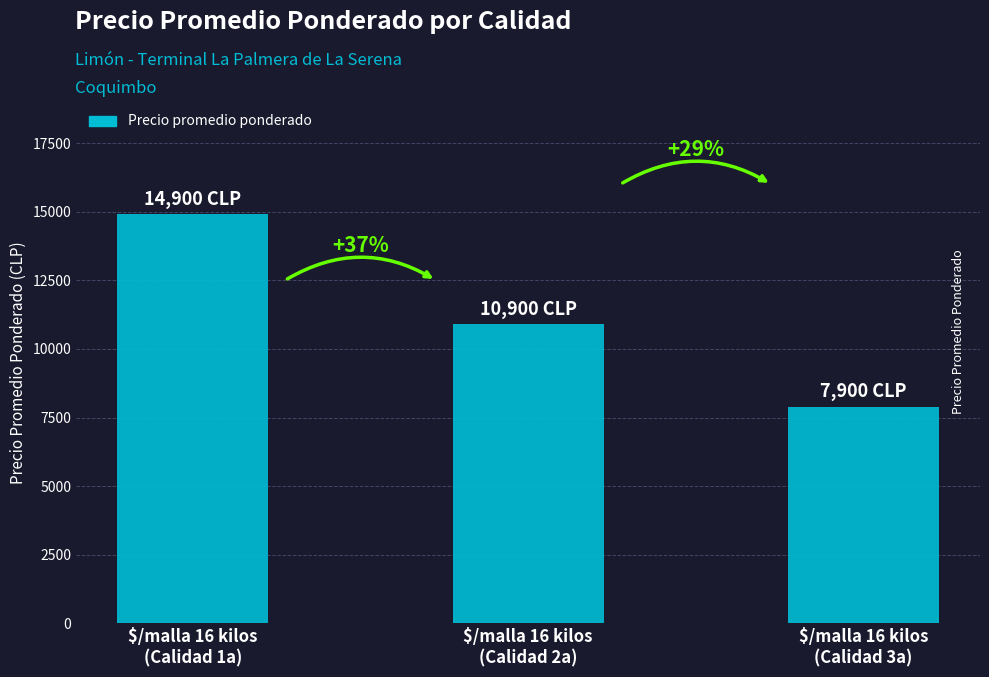

Are the bars horizontal?

No